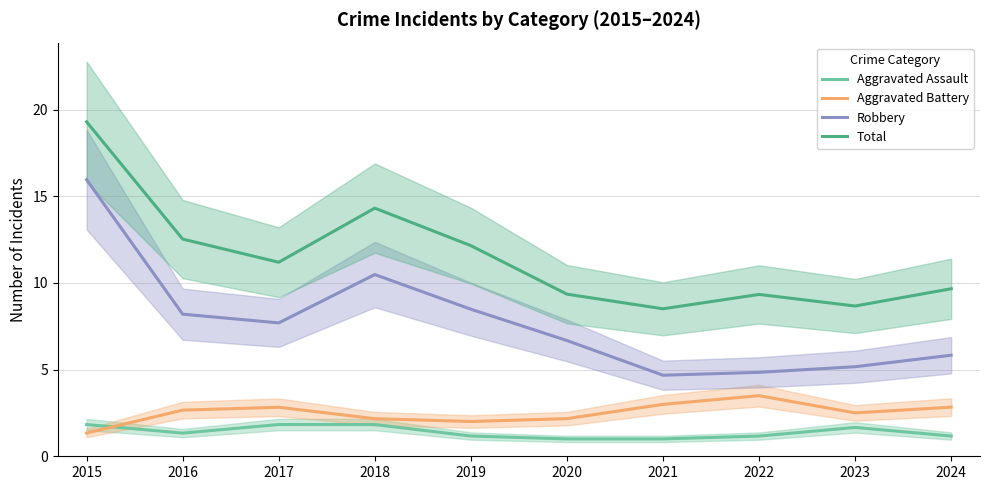

Does the chart have visible grid lines?

Yes